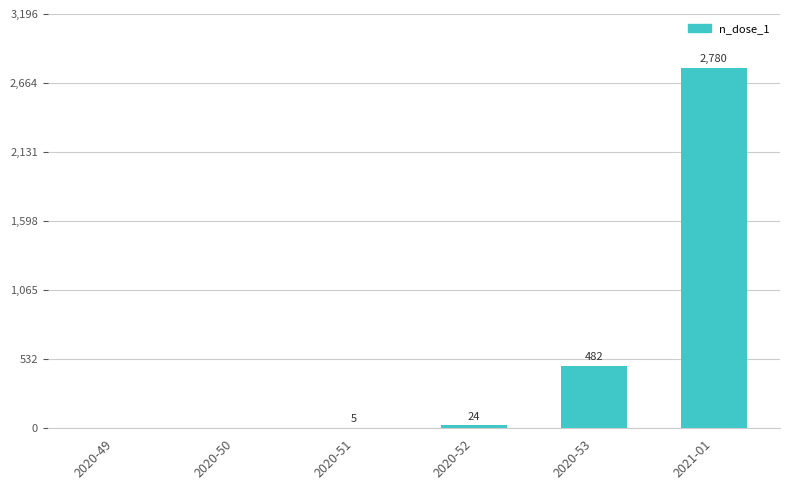

Between 2020-50 and 2020-52, which is larger?

2020-52